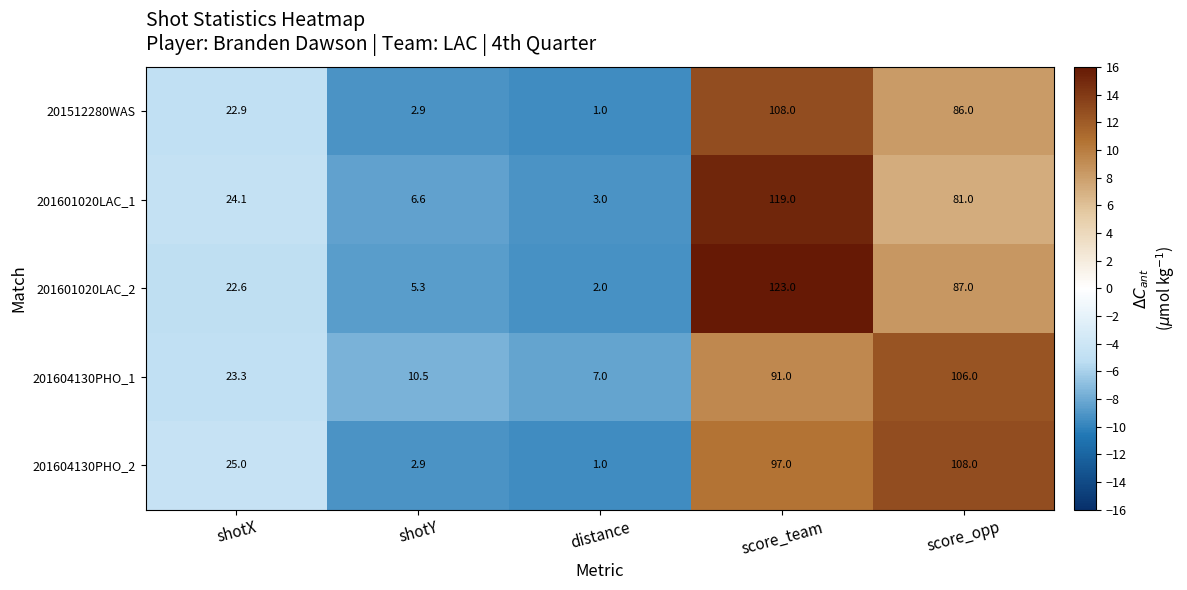

Reading left to right, list all the values displayed in this chart.

201512280WAS: 22.9	2.9	1.0	108.0	86.0
201601020LAC_1: 24.1	6.6	3.0	119.0	81.0
201601020LAC_2: 22.6	5.3	2.0	123.0	87.0
201604130PHO_1: 23.3	10.5	7.0	91.0	106.0
201604130PHO_2: 25.0	2.9	1.0	97.0	108.0